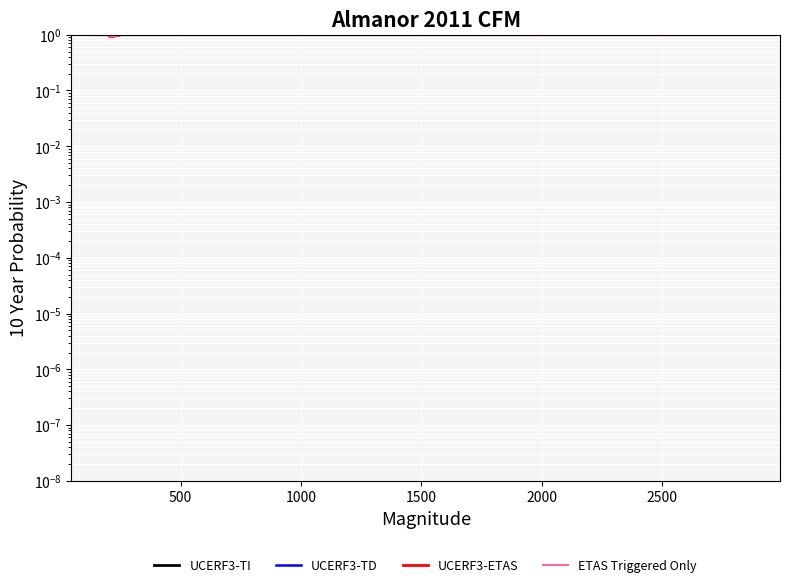

How many lines are shown in the chart?

4